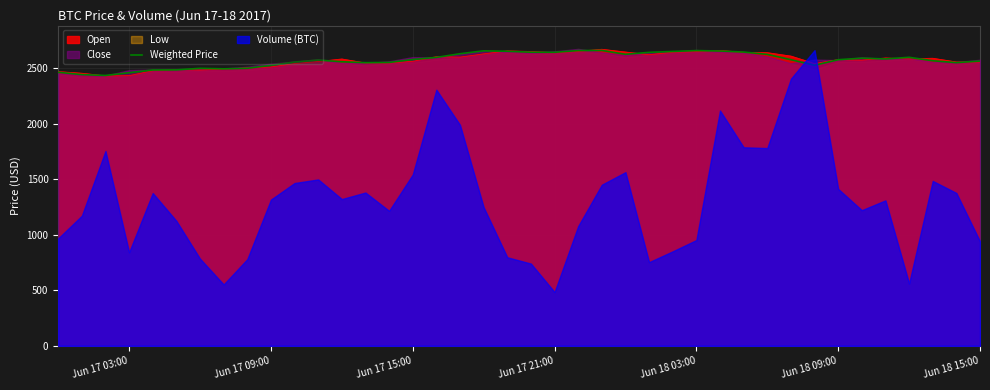

What is the highest value of the Weighted Price series?

2661.0